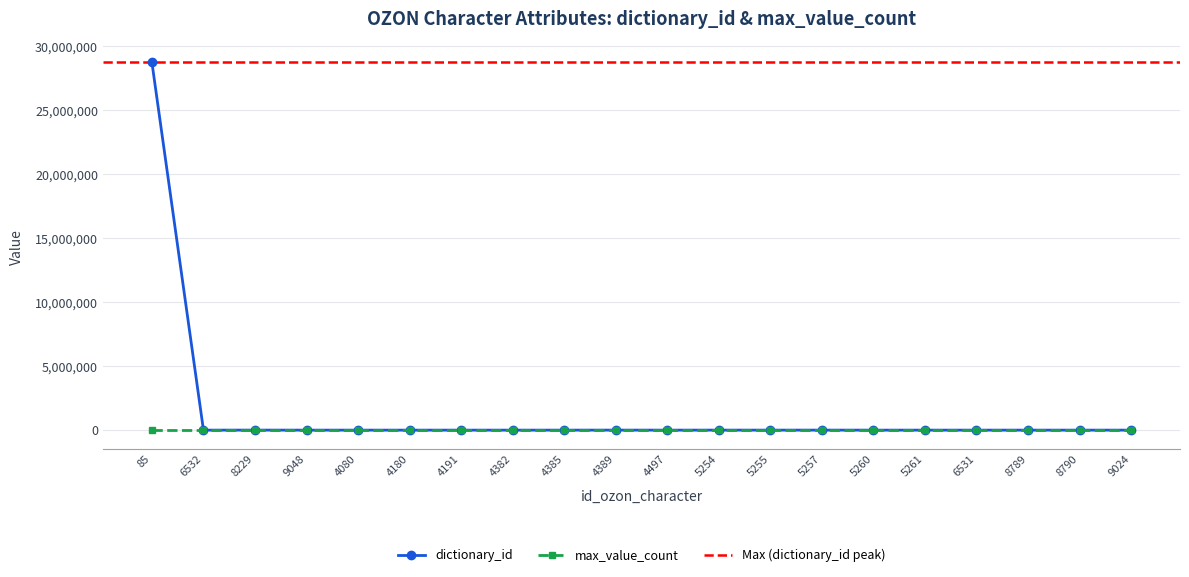

Which label corresponds to the smallest value in the chart?

6532